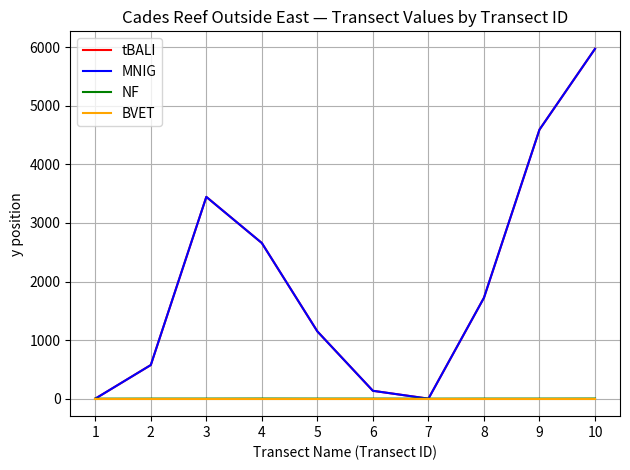

Is this an area chart (filled region under the line)?

No